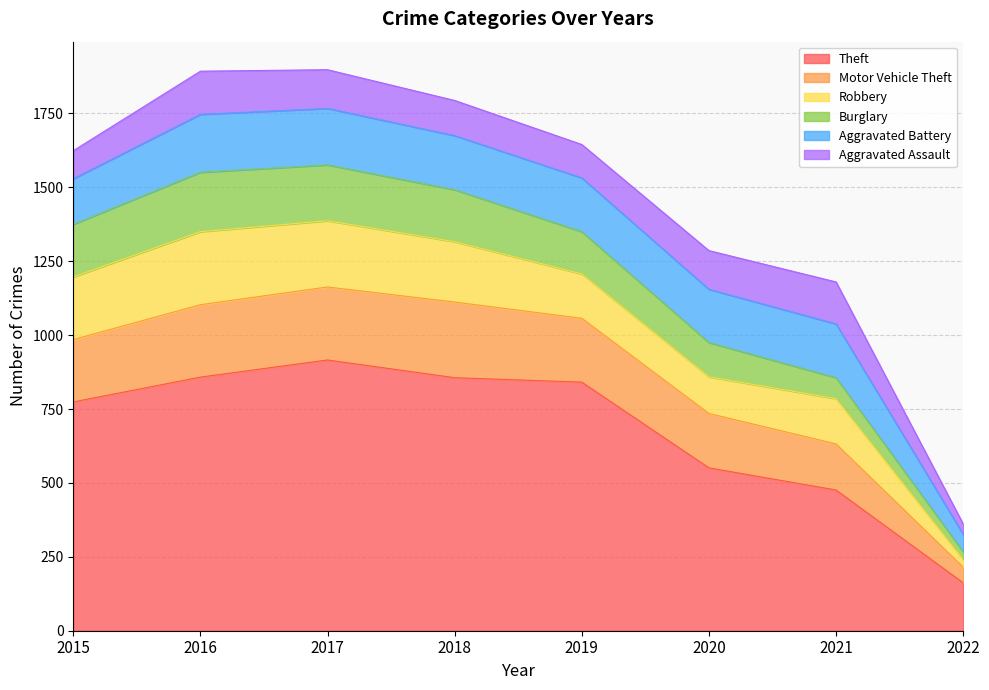

How many data points in Theft are less than 841?

4